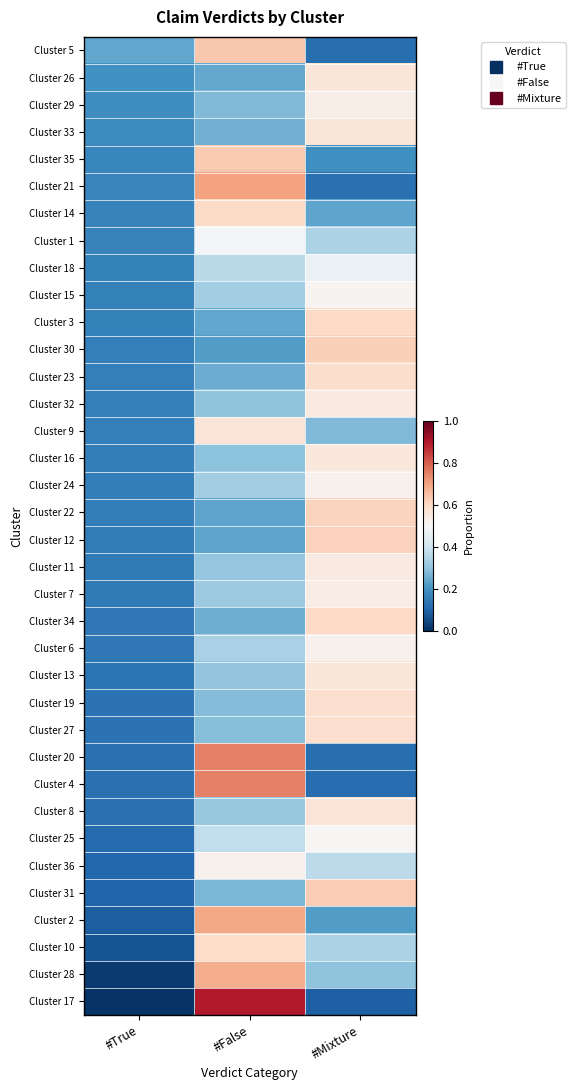

Which category has the lowest value across all series?

#True